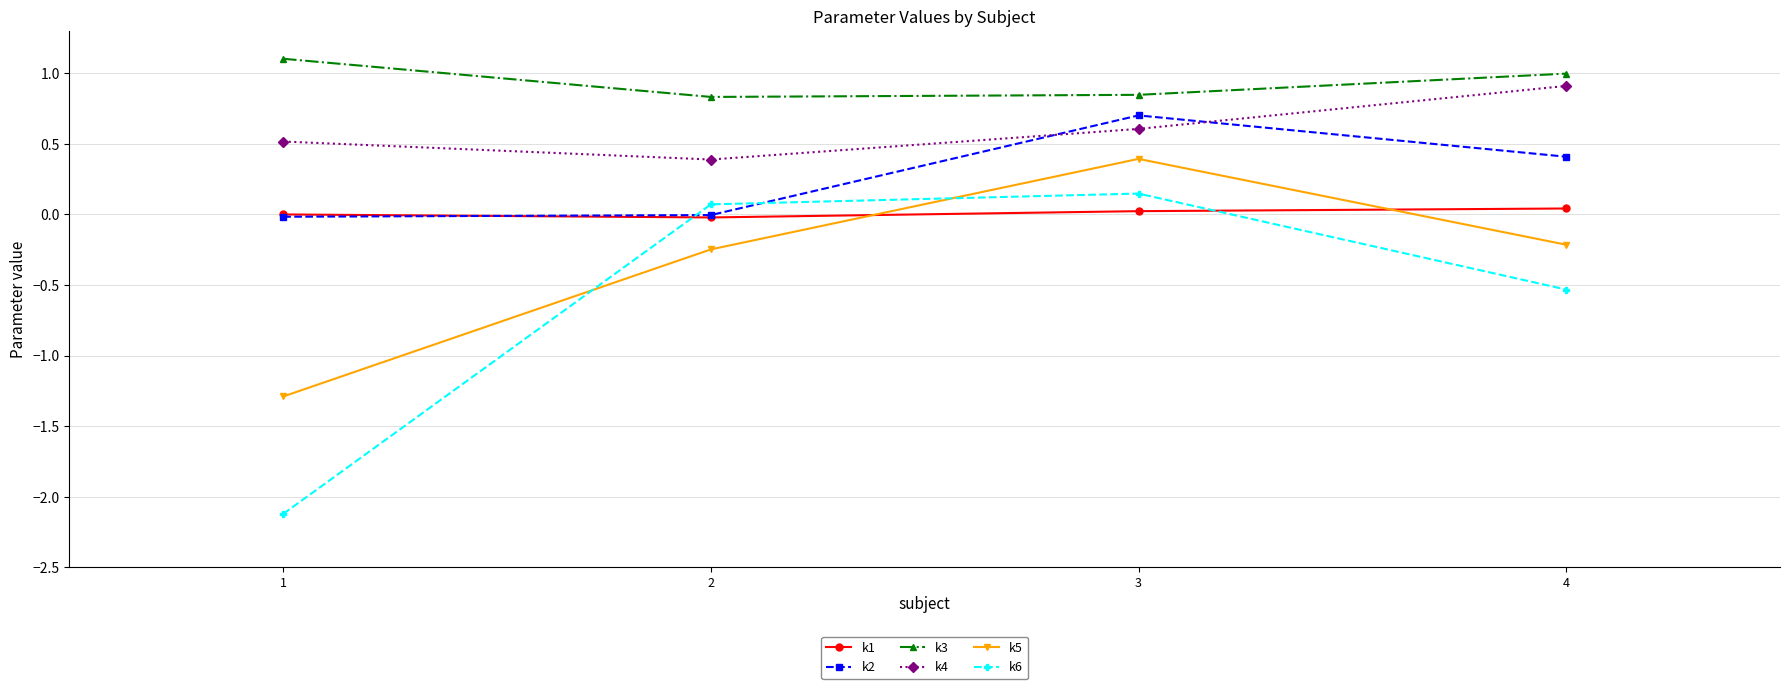

At which category does the chart reach its minimum across all series?

1